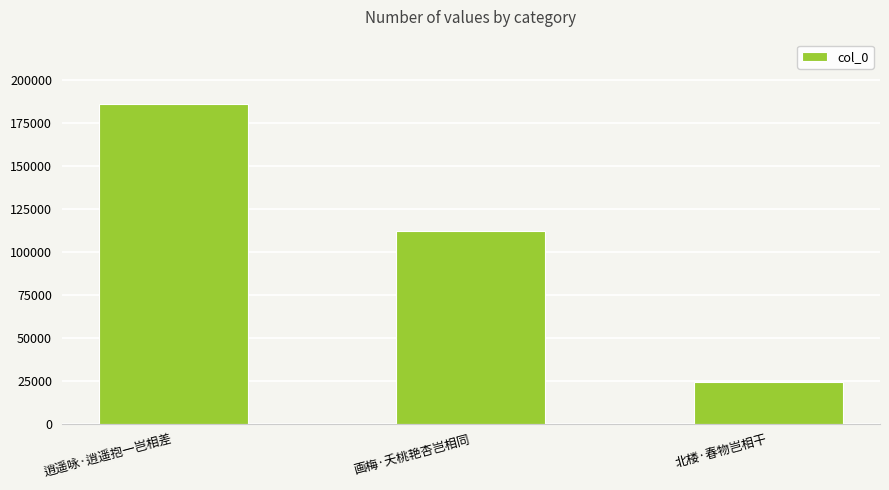

What is the label of the 2nd bar from the right?

画梅·夭桃艳杏岂相同